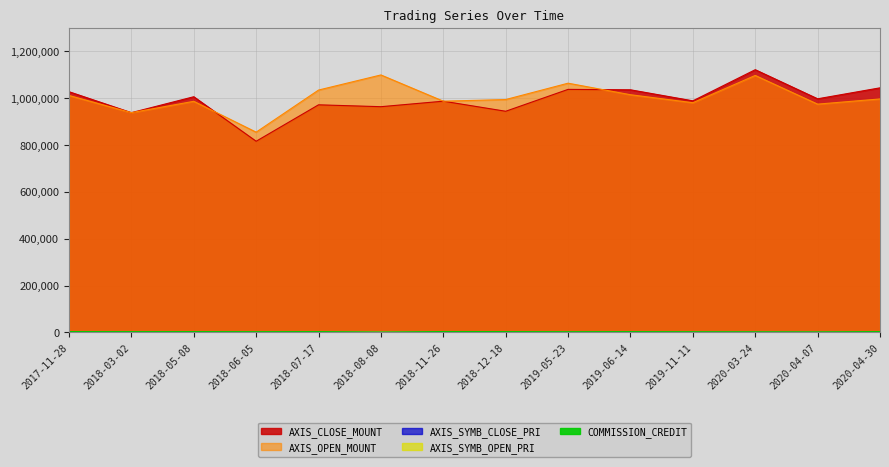

Where is the first local maximum for AXIS_SYMB_CLOSE_PRI?

2018-06-05